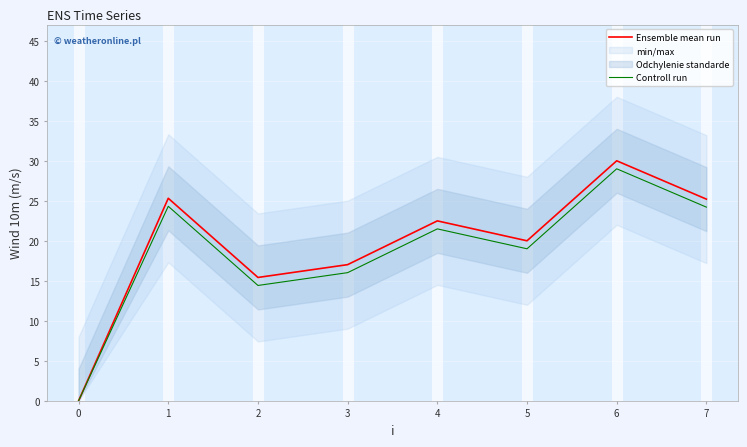

Rank the series by their average value, from highest to lowest.

Ensemble mean run, Controll run